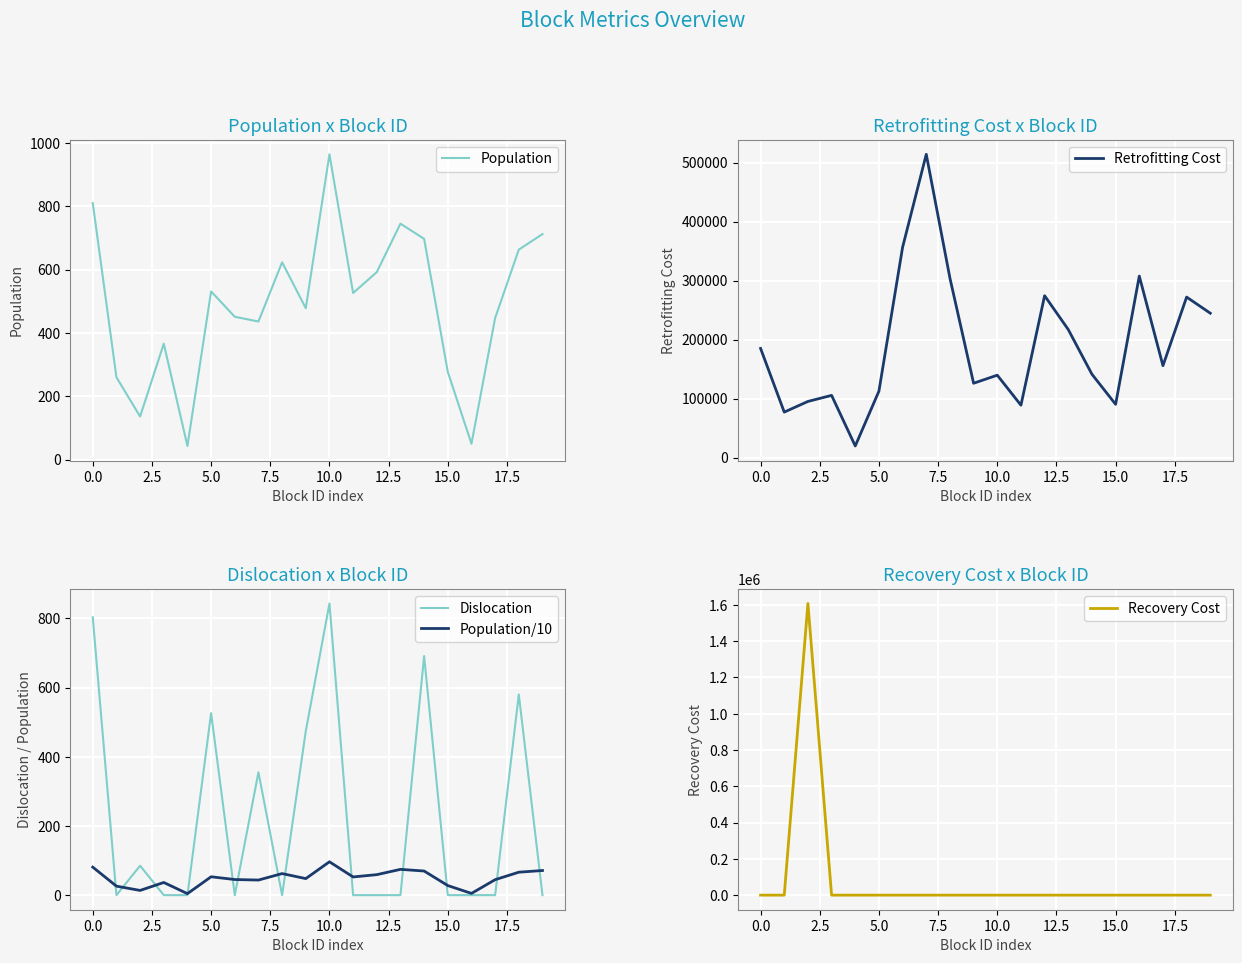

What is the average value of the Recovery Cost series?

80393